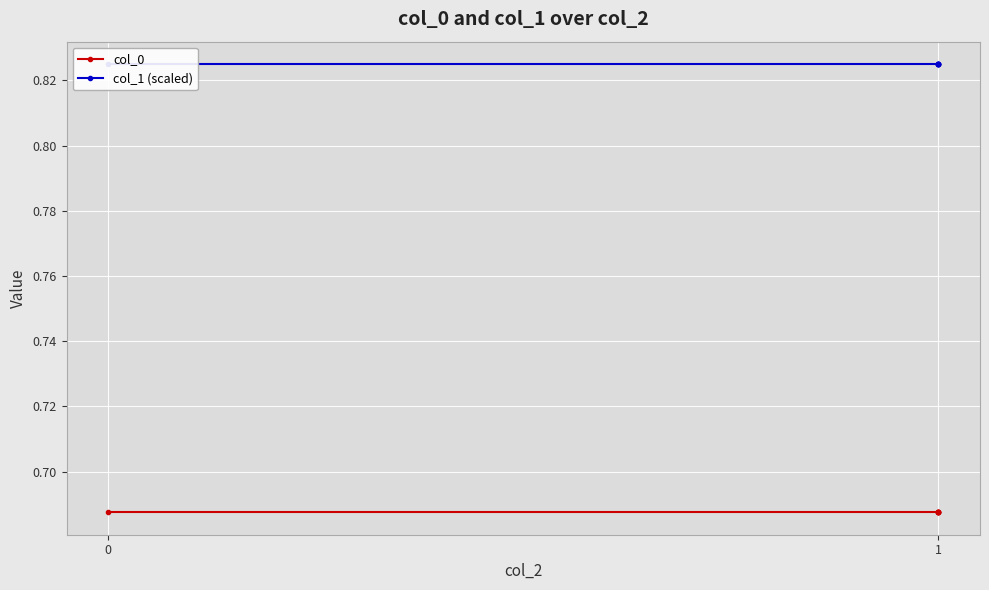

Is the value of col_0 at 1 greater than the value of col_1 (scaled) at 1?

No